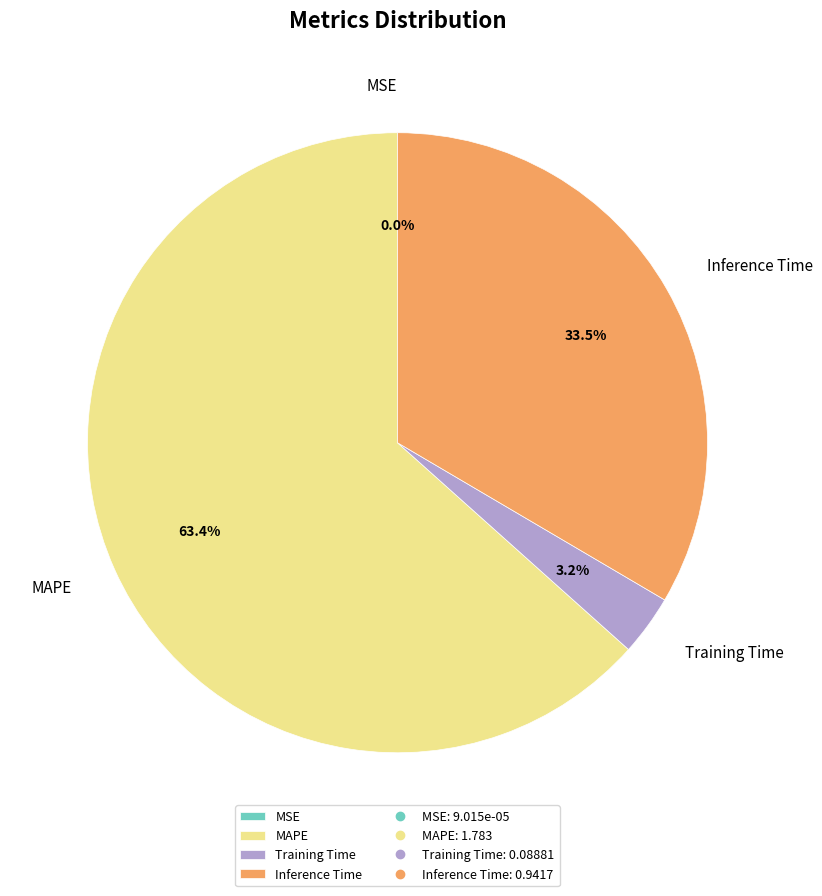

Which category has the biggest portion of the pie?

MAPE